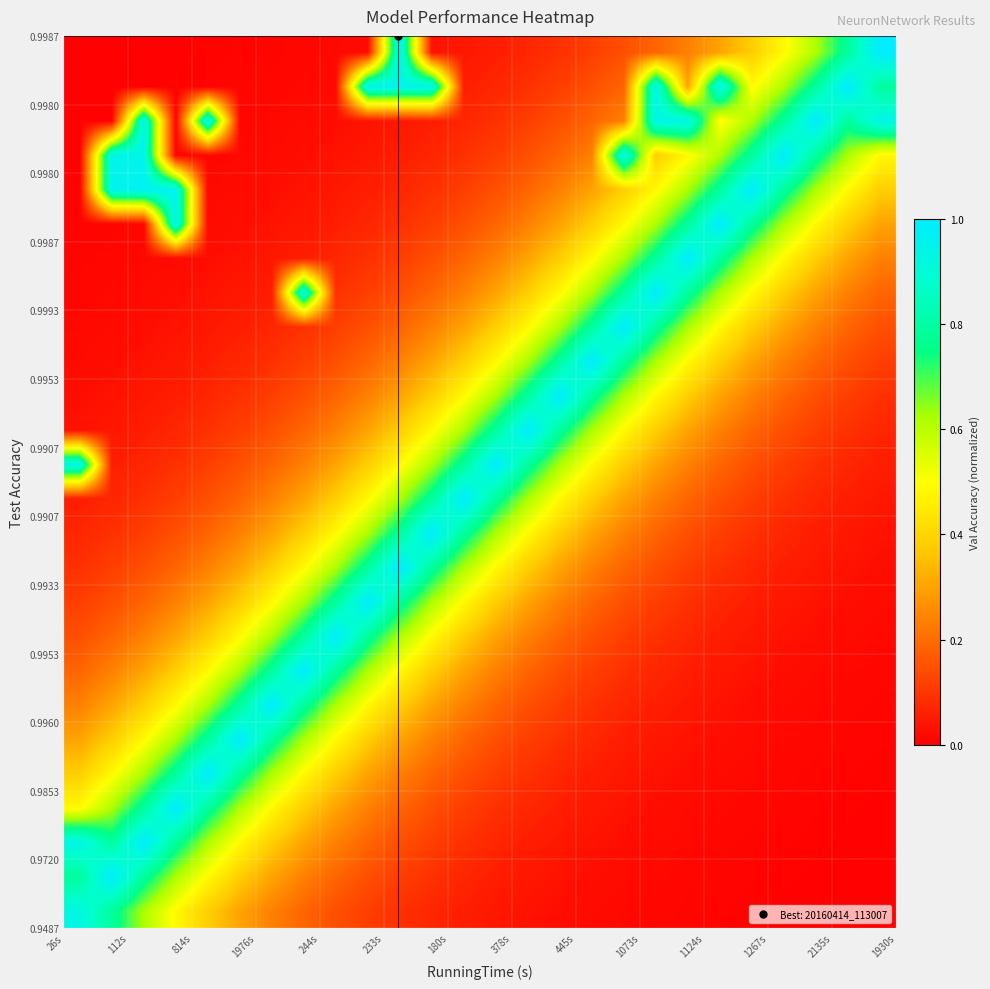

At how many categories does at least one series exceed 0?

26